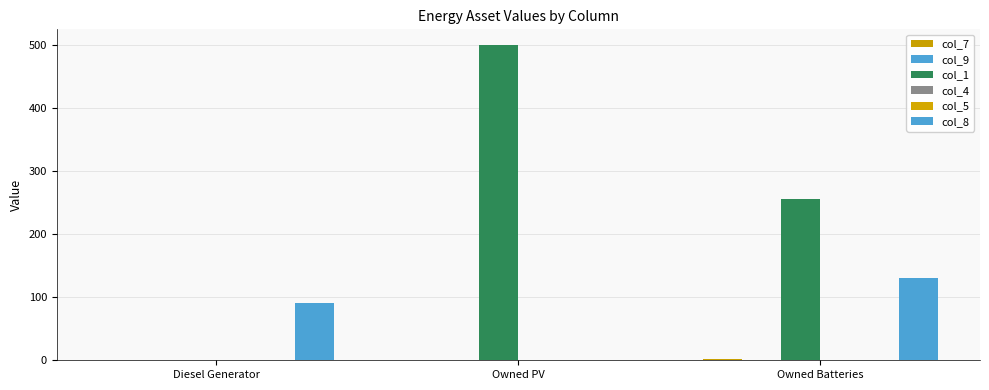

Reading left to right, transcribe all the data shown in this chart.

col_7: 0	0	2
col_9: 1	0	0
col_1: 0	500	256
col_4: 1	0	0
col_5: 0	0	0
col_8: 91	0	130